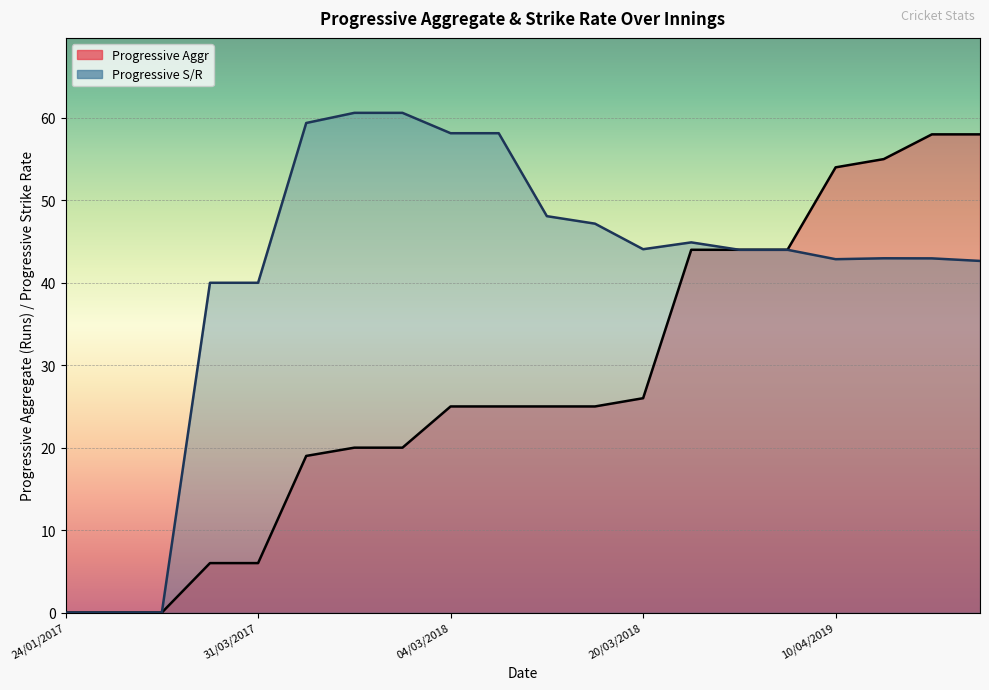

True or false: Progressive Aggr and Progressive S/R cross at least once.

False